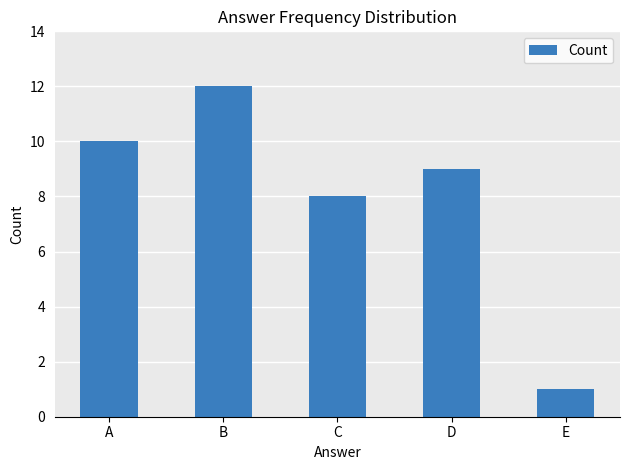

Are the bars horizontal?

No